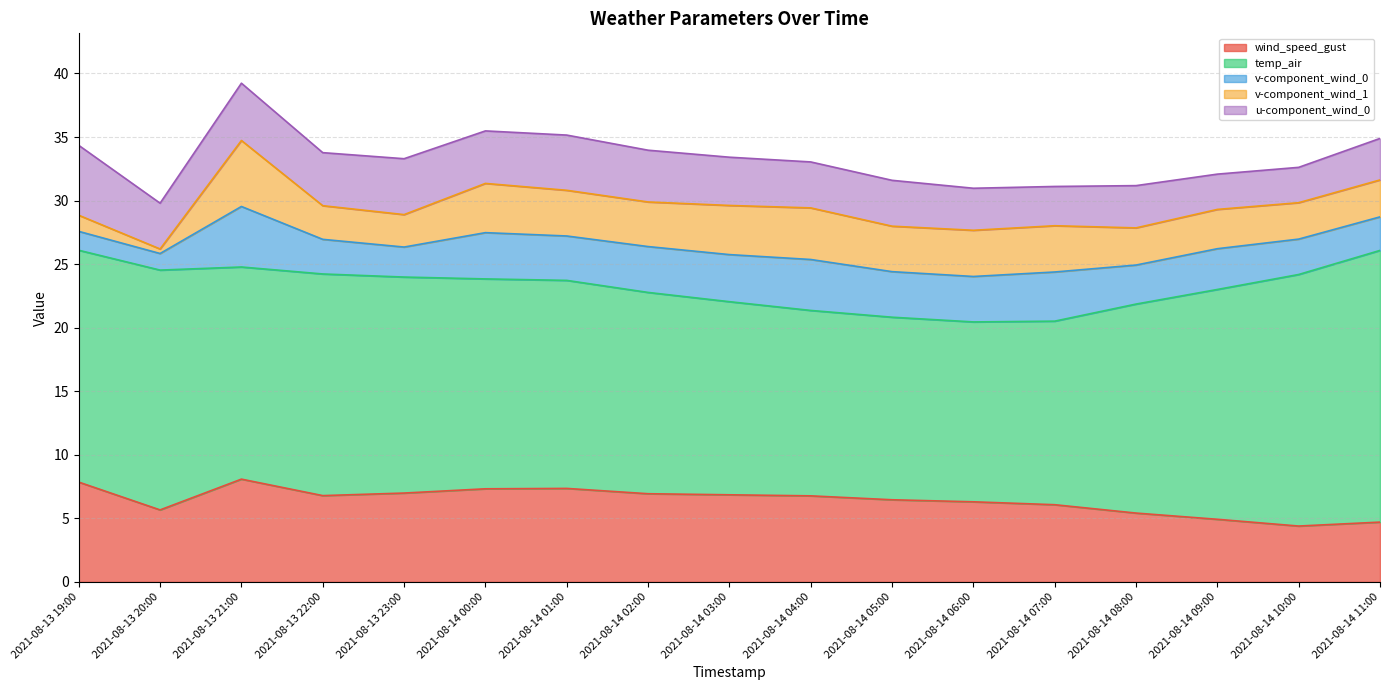

What is the average value of the temp_air series?

16.8